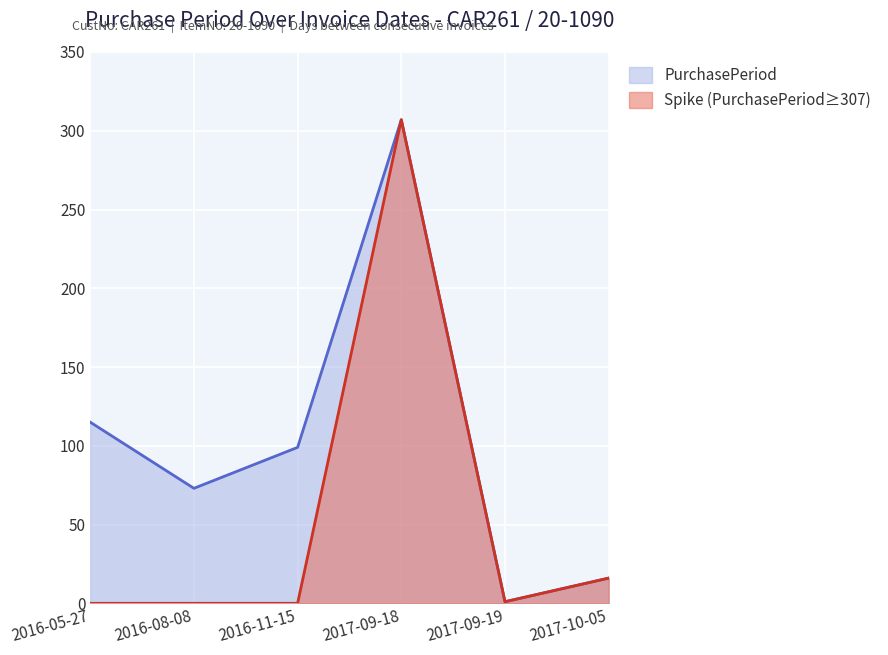

Reading left to right, extract all data points from this chart.

115	73	99	307	1	16